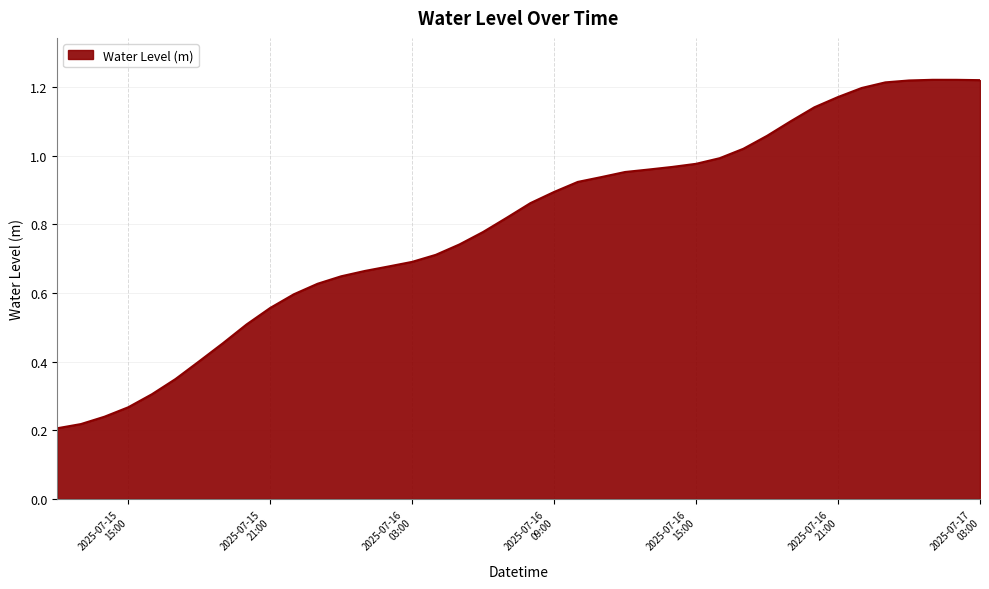

Does the chart have visible grid lines?

Yes